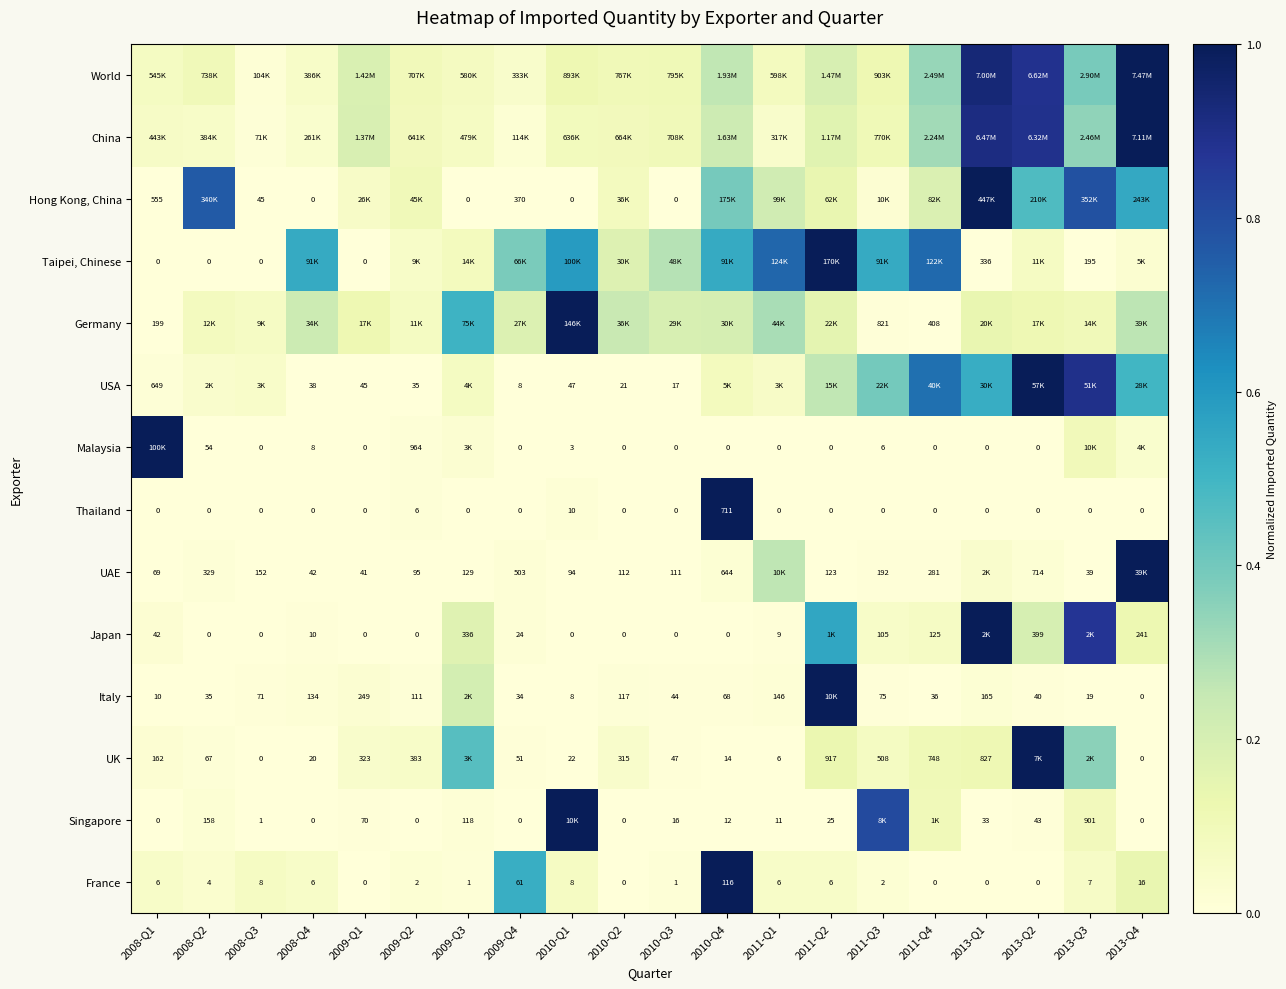

What is the sum of the World values at 2009-Q2 and 2013-Q4?

1.1